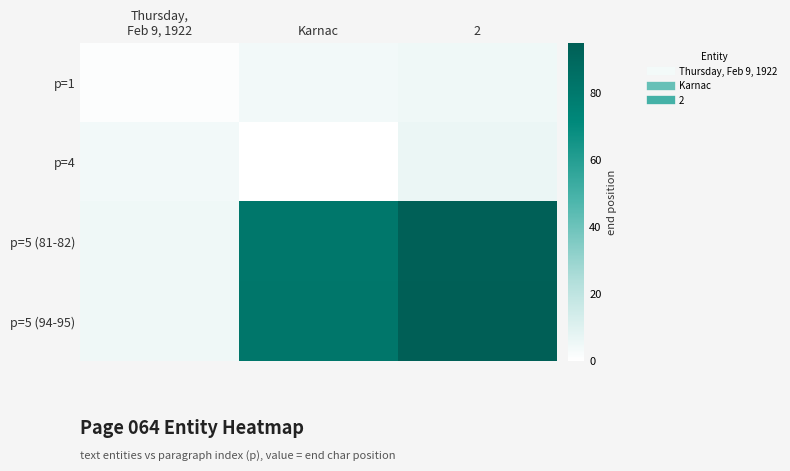

Reading right to left, transcribe all the data shown in this chart.

p=1: 2=5	Karnac=4	Thursday,
Feb 9, 1922=1
p=4: 2=6	Karnac=0	Thursday,
Feb 9, 1922=4
p=5 (81‑82): 2=94	Karnac=81	Thursday,
Feb 9, 1922=5
p=5 (94‑95): 2=95	Karnac=82	Thursday,
Feb 9, 1922=5